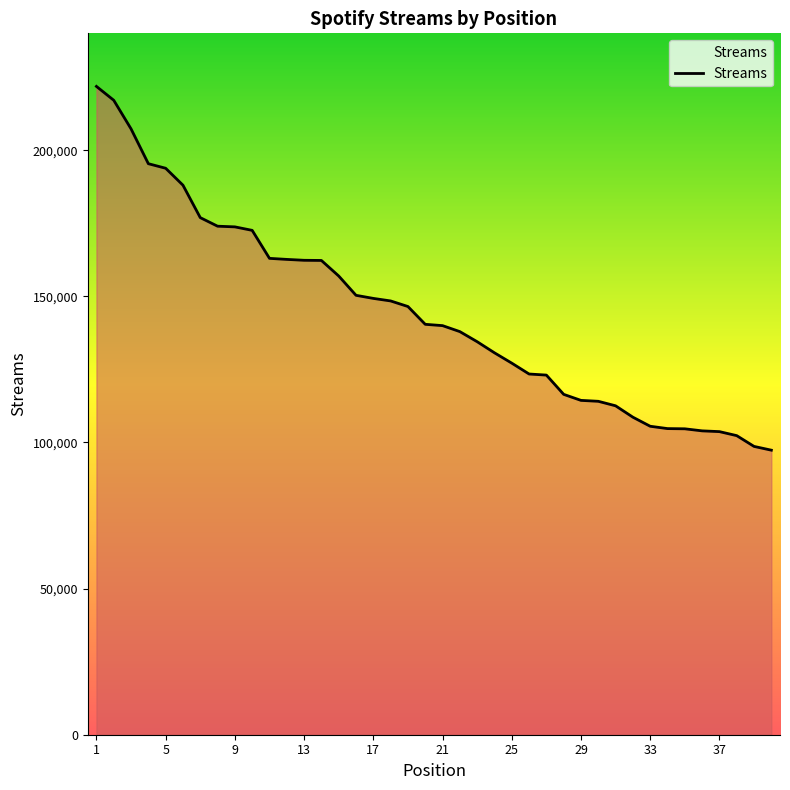

What is the maximum value shown in the chart?

221842